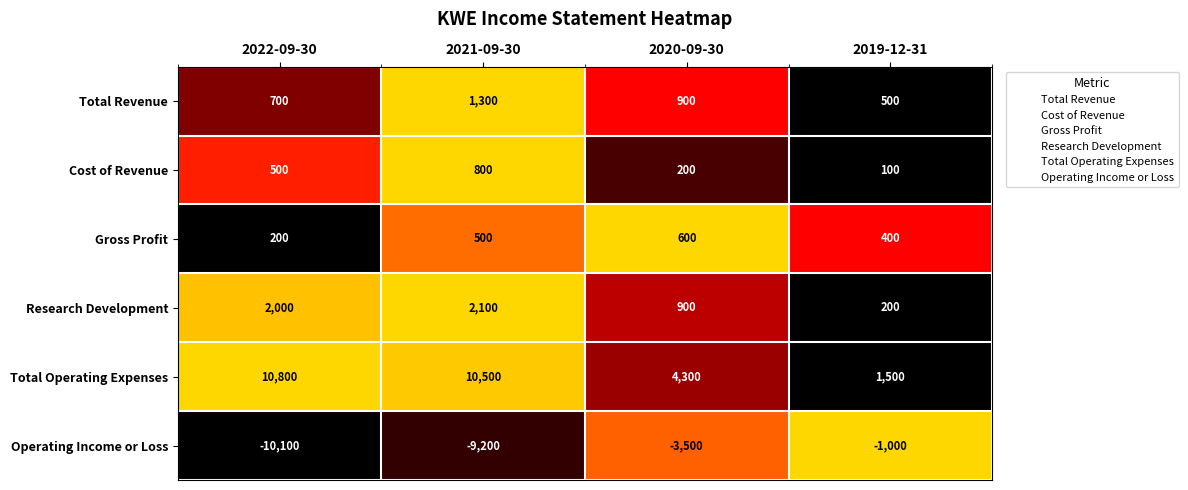

The Operating Income or Loss series shows -1000 at 2019-12-31. True or false?

True